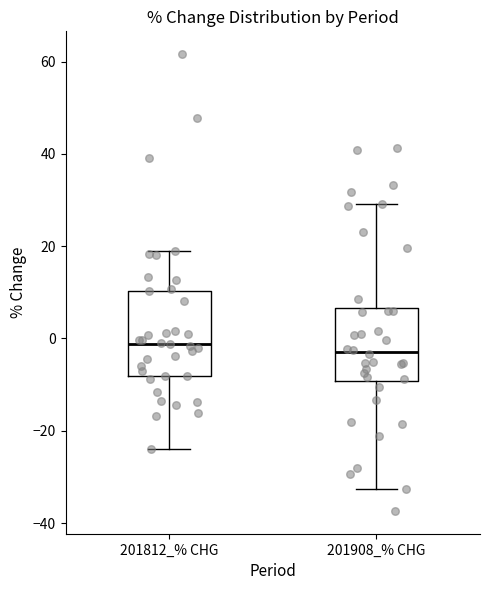

Reading left to right, read every box against the y-axis: the position of its median line, the range the box covers, and the ends of its whiskers. The values are not printed on the chart, so give them approximately, as read against the axis.

201812_% CHG: median -2, box -8 to 10, whiskers -24 to 20
201908_% CHG: median -2, box -10 to 6, whiskers -32 to 30